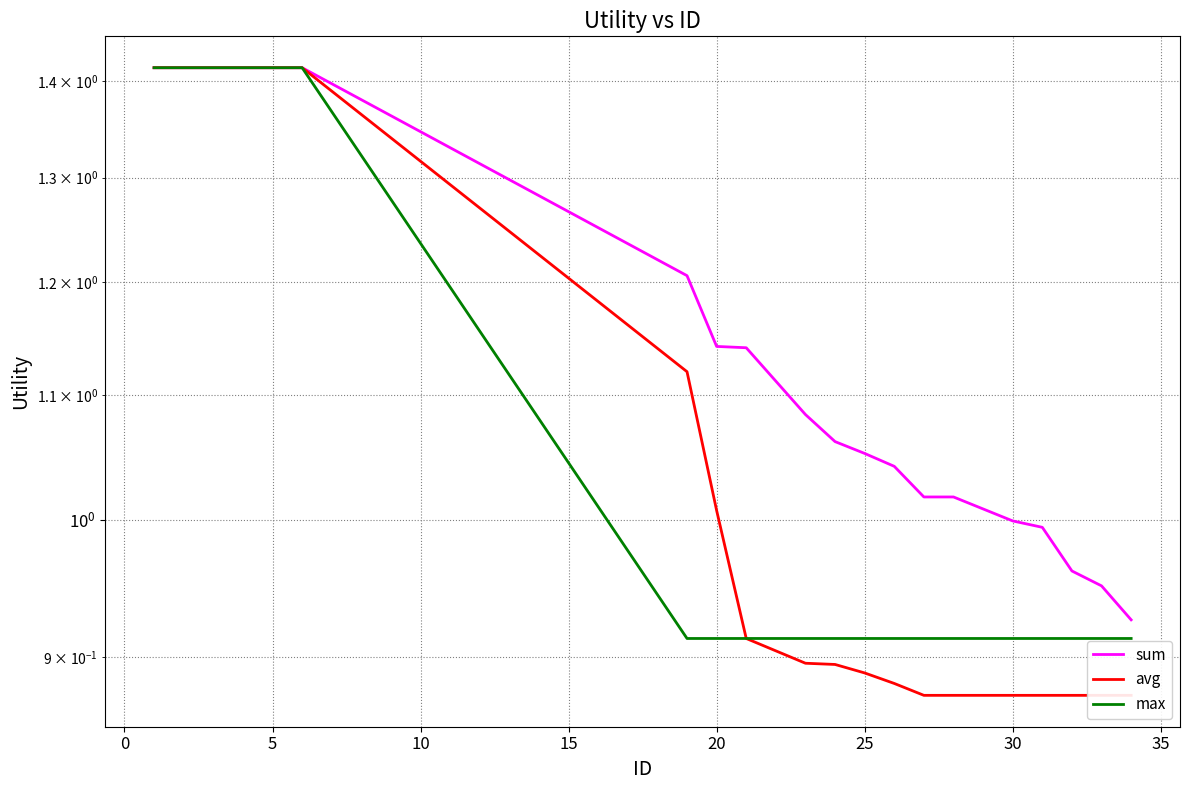

What is the lowest value of the avg series?

0.9